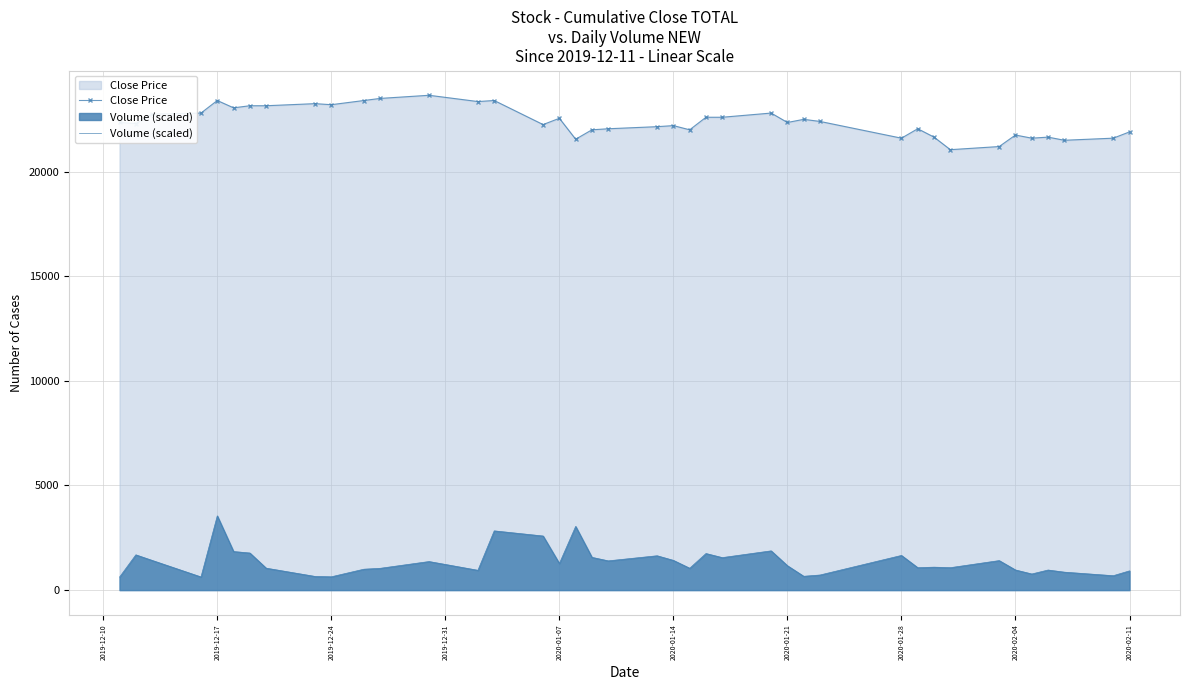

What is the difference between the maximum and minimum values in the Close Price series?

2600.0